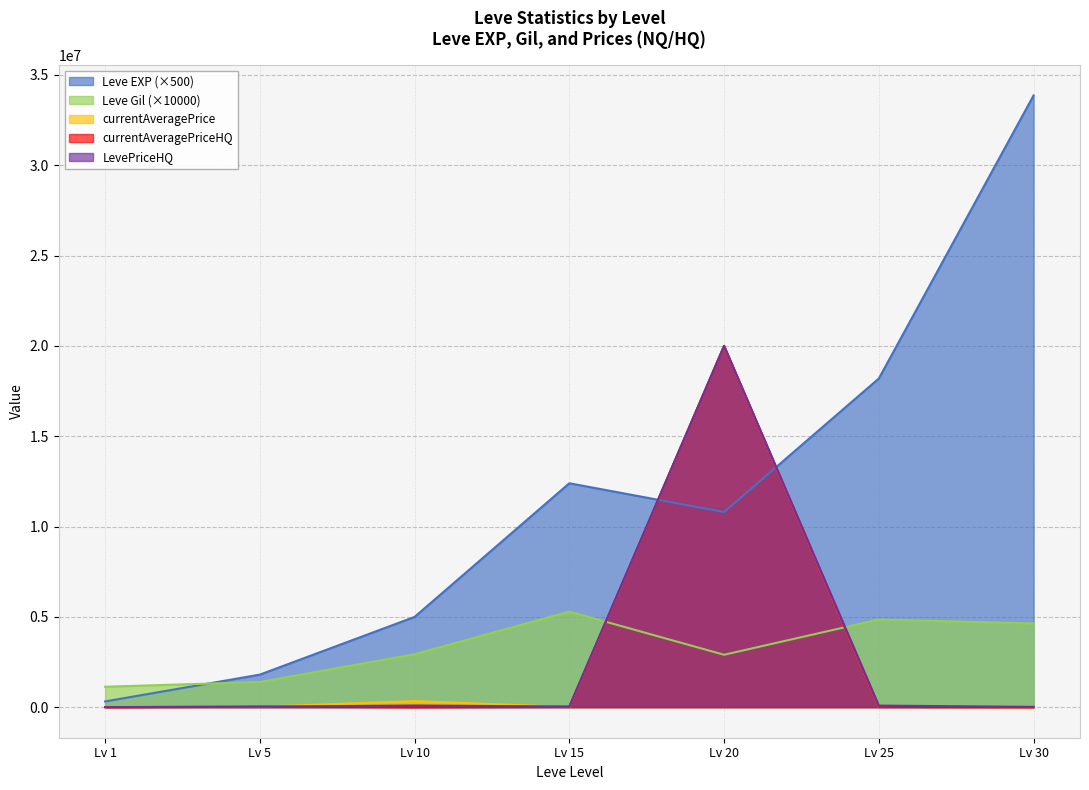

What is the value of the LevePriceHQ point at the 1st from the left?

765.4